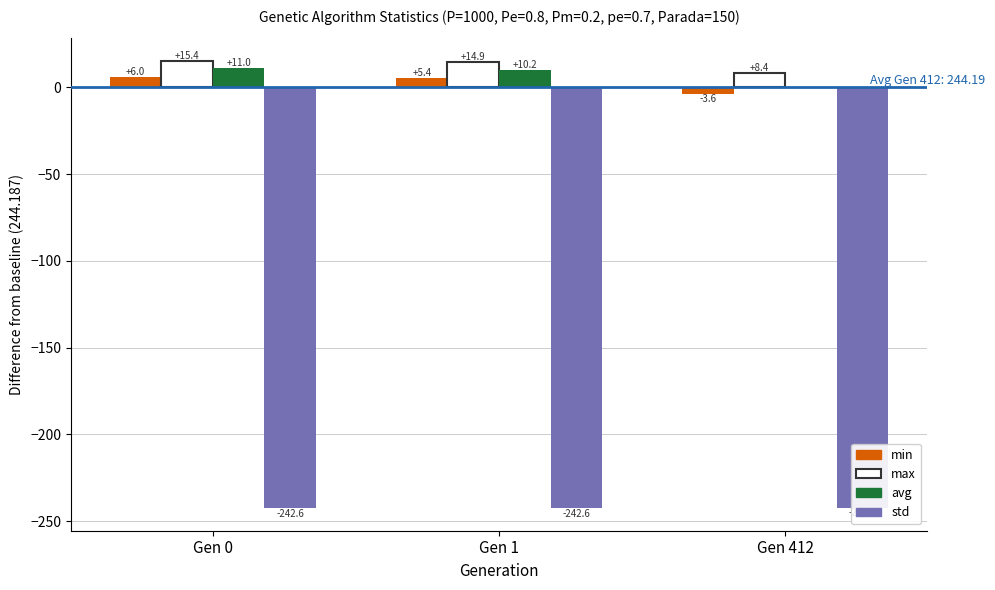

What is the spread (max minus min) of values at Gen 412?

250.9